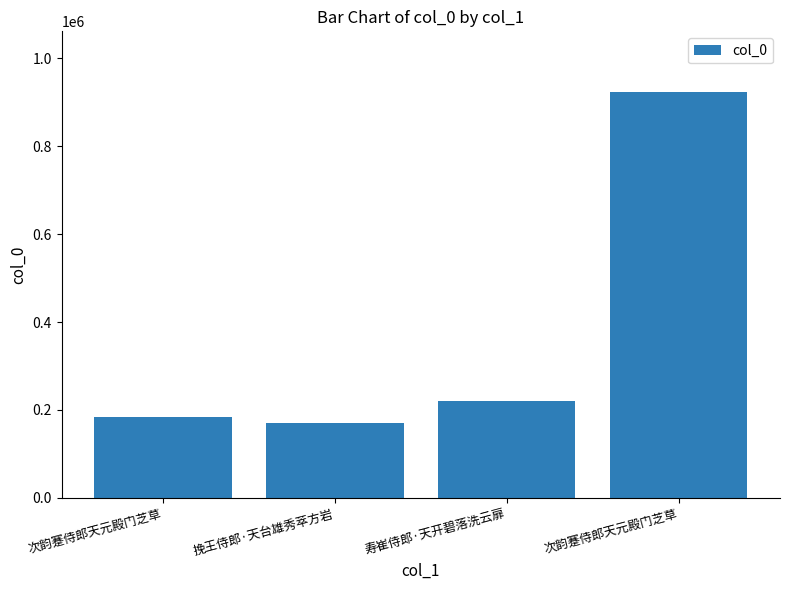

What is the label of the 2nd bar from the left?

挽王侍郎·天台雄秀萃方岩